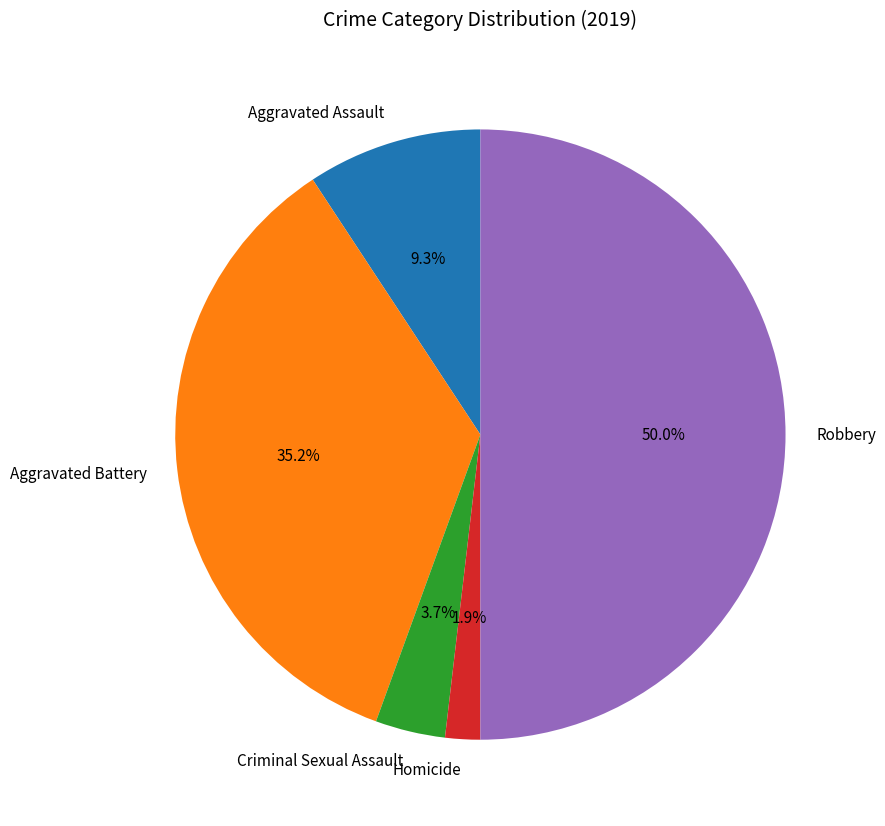

Which slice is the smallest?

Homicide